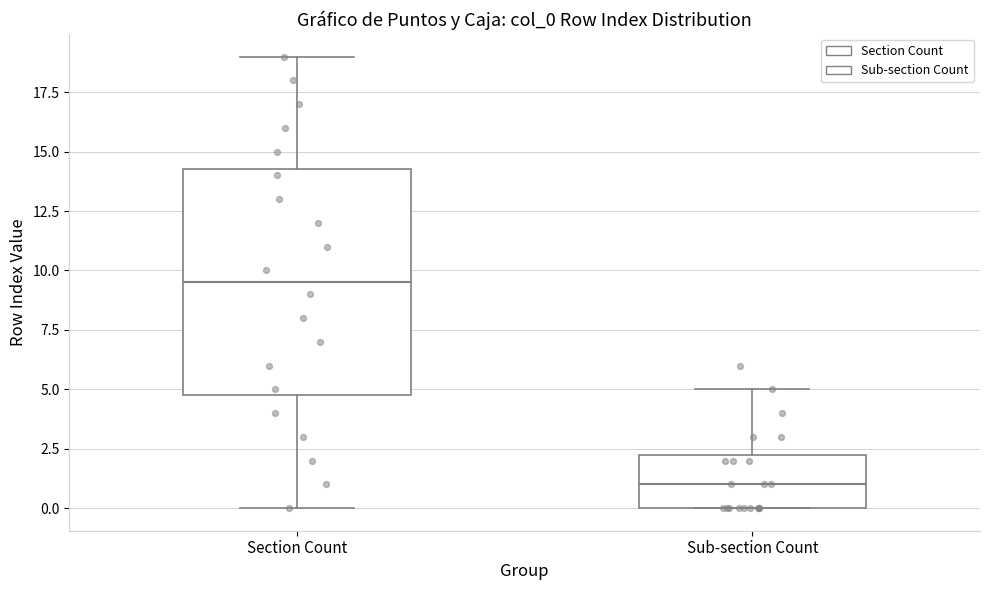

Where does the upper whisker of the box for Section Count end on the y-axis? The values are not printed on the chart, so give them approximately, as read against the axis.

19.0